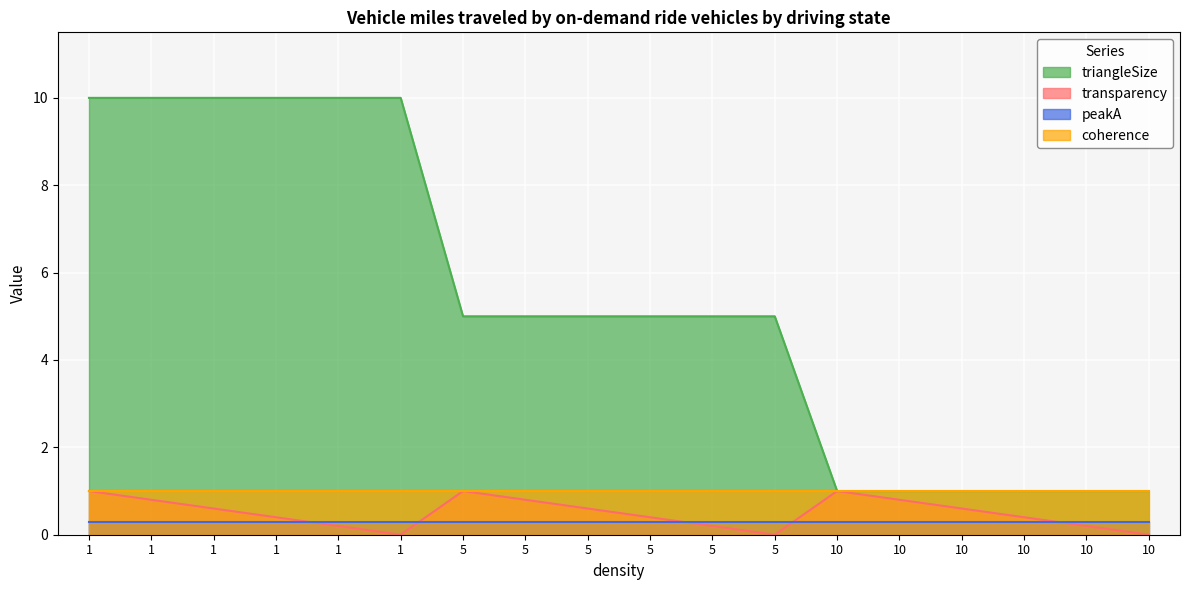

Where is triangleSize nearest to the value 5?

5